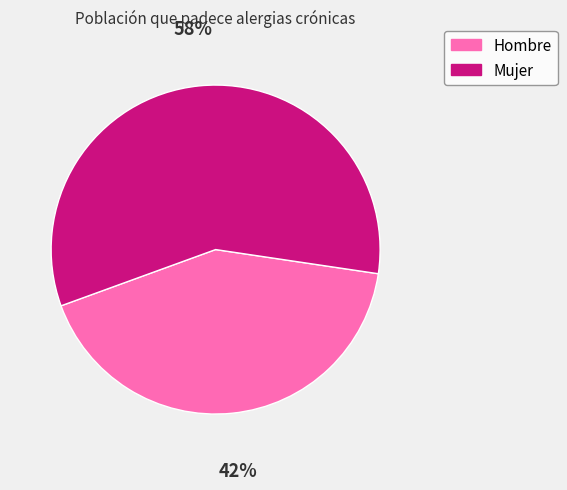

Do Mujer and Hombre together represent more than half of the pie?

Yes